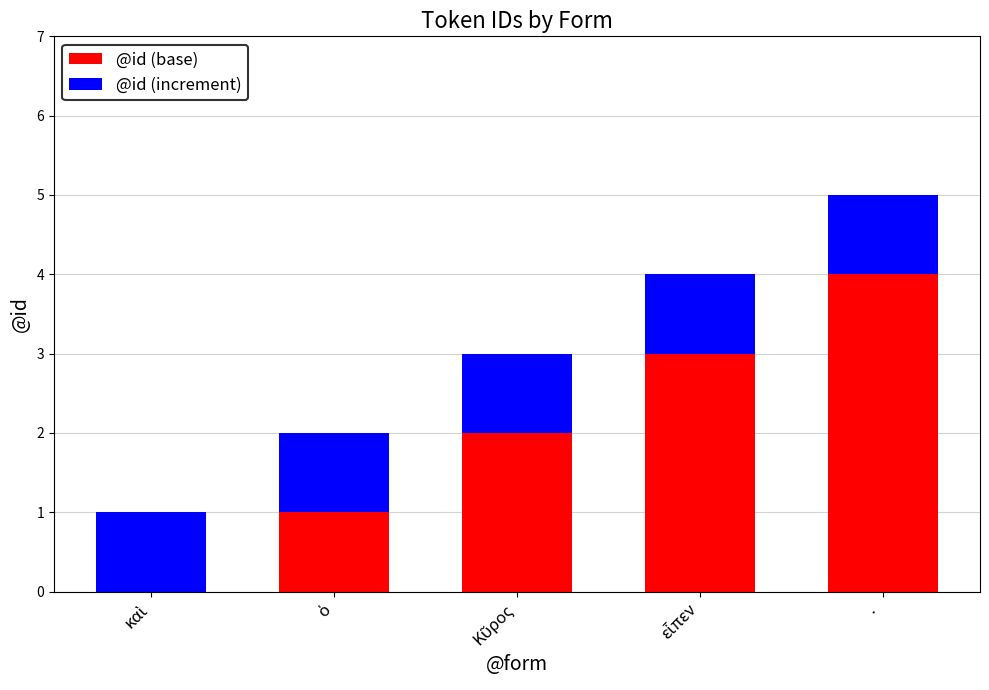

Which category has the highest value in the @id (base) series?

·